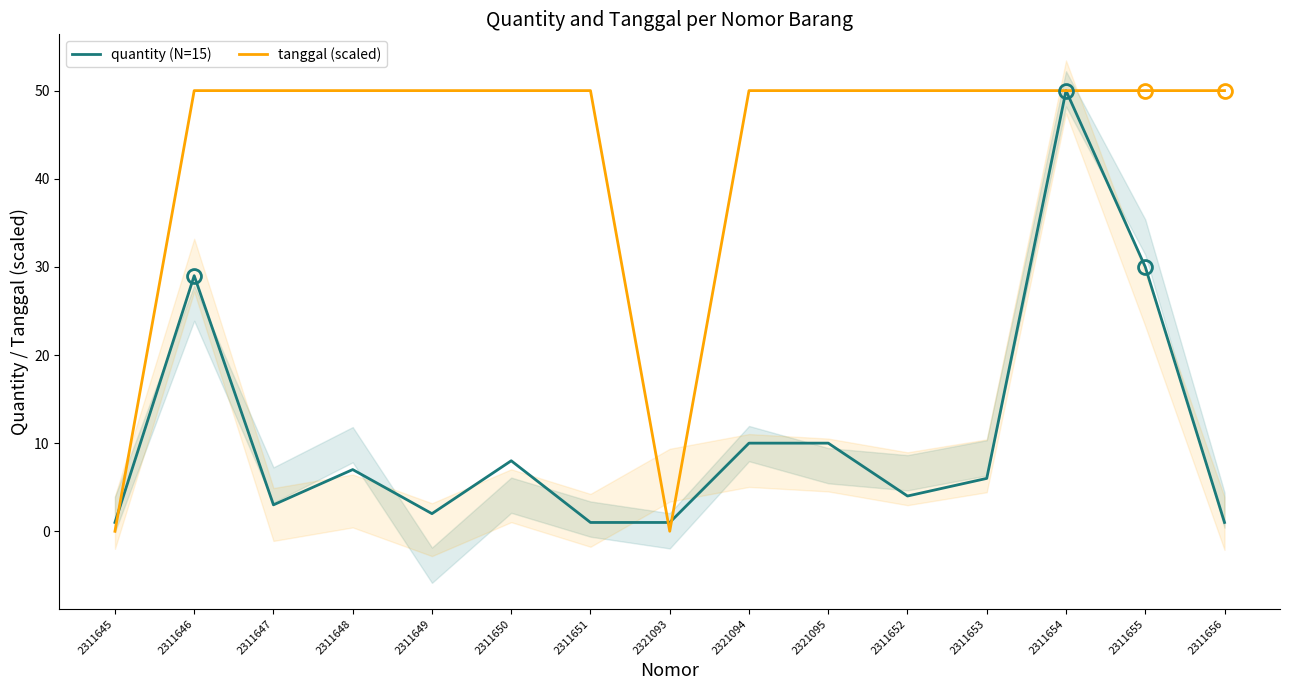

What is the maximum value for tanggal (scaled)?

50.0